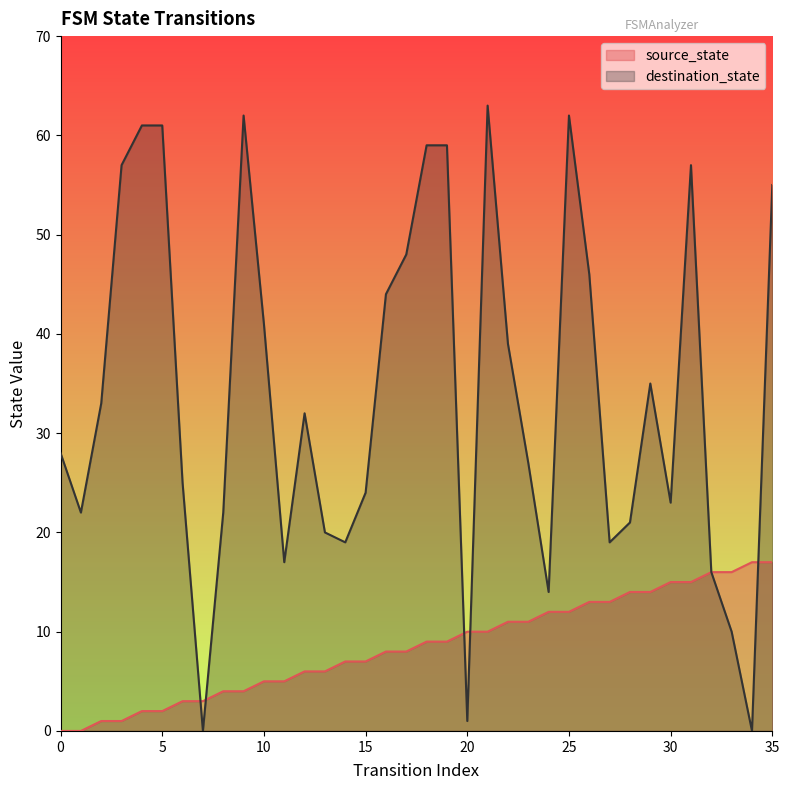

Reading left to right, list all the values displayed in this chart.

source_state: 0=0	1=0	2=1	3=1	4=2	5=2	6=3	7=3	8=4	9=4	10=5	11=5	12=6	13=6	14=7	15=7	16=8	17=8	18=9	19=9	20=10	21=10	22=11	23=11	24=12	25=12	26=13	27=13	28=14	29=14	30=15	31=15	32=16	33=16	34=17	35=17
destination_state: 0=28	1=22	2=33	3=57	4=61	5=61	6=25	7=0	8=22	9=62	10=41	11=17	12=32	13=20	14=19	15=24	16=44	17=48	18=59	19=59	20=1	21=63	22=39	23=27	24=14	25=62	26=46	27=19	28=21	29=35	30=23	31=57	32=16	33=10	34=0	35=55